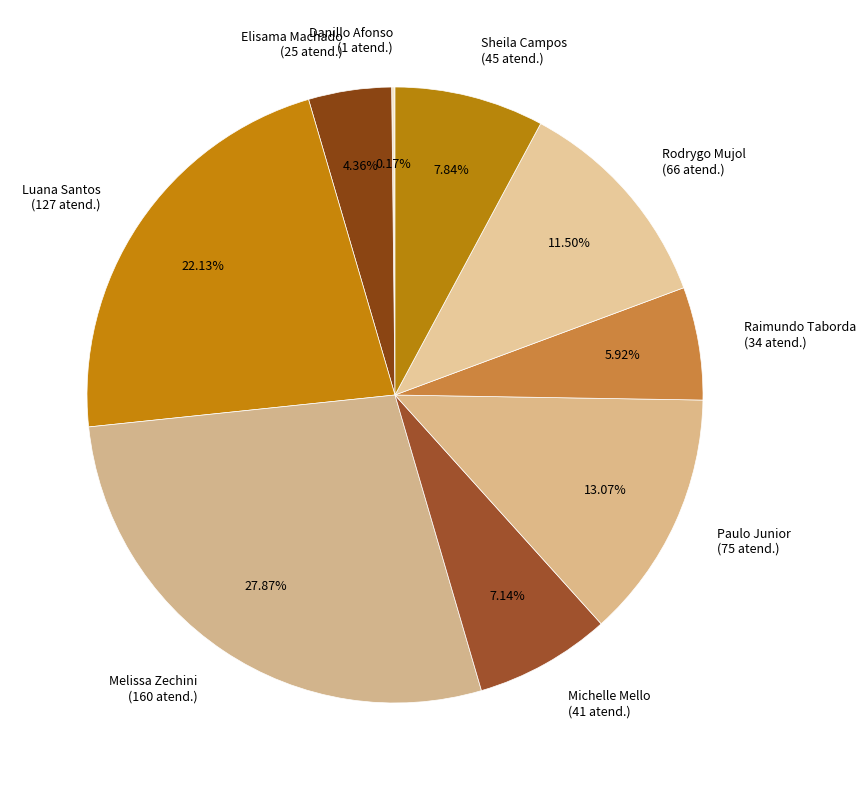

What is the largest slice in the pie chart?

Melissa Zechini (160 atend.)